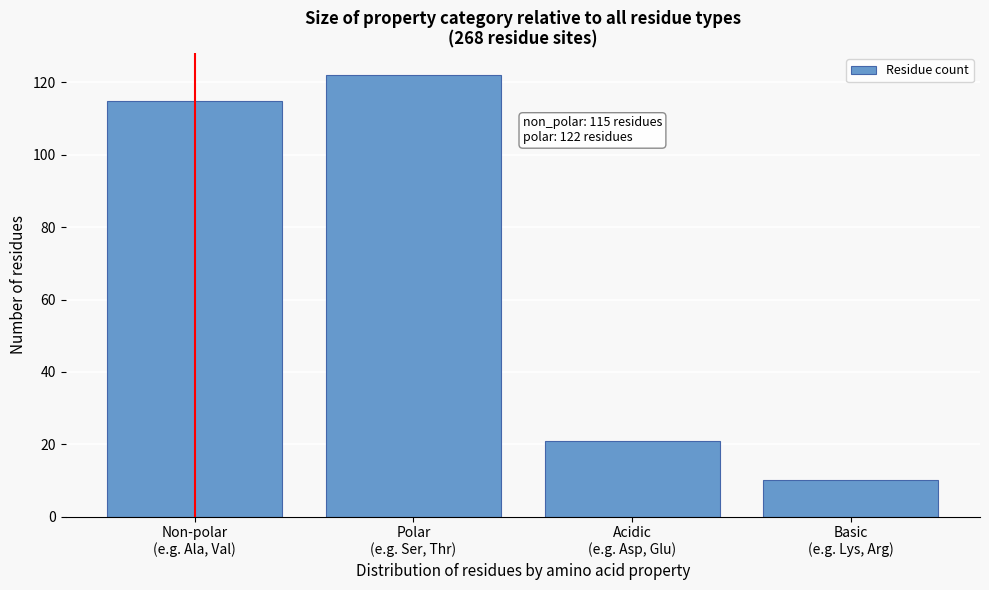

Reading left to right, extract all data points from this chart.

115	122	21	10